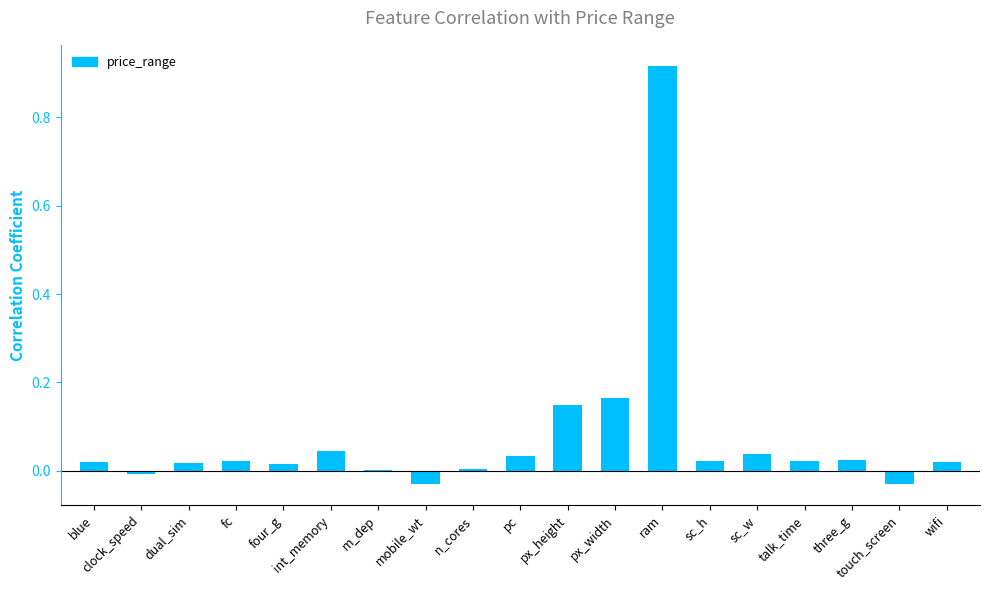

Between mobile_wt and ram, which is larger?

ram